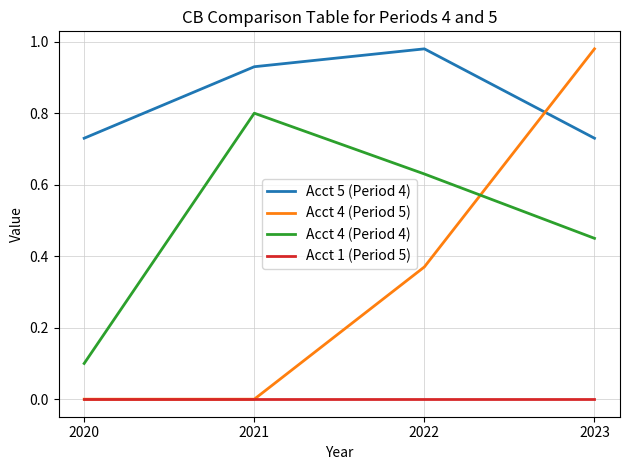

Rank the categories by Acct 4 (Period 4) value from highest to lowest.

2021, 2022, 2023, 2020